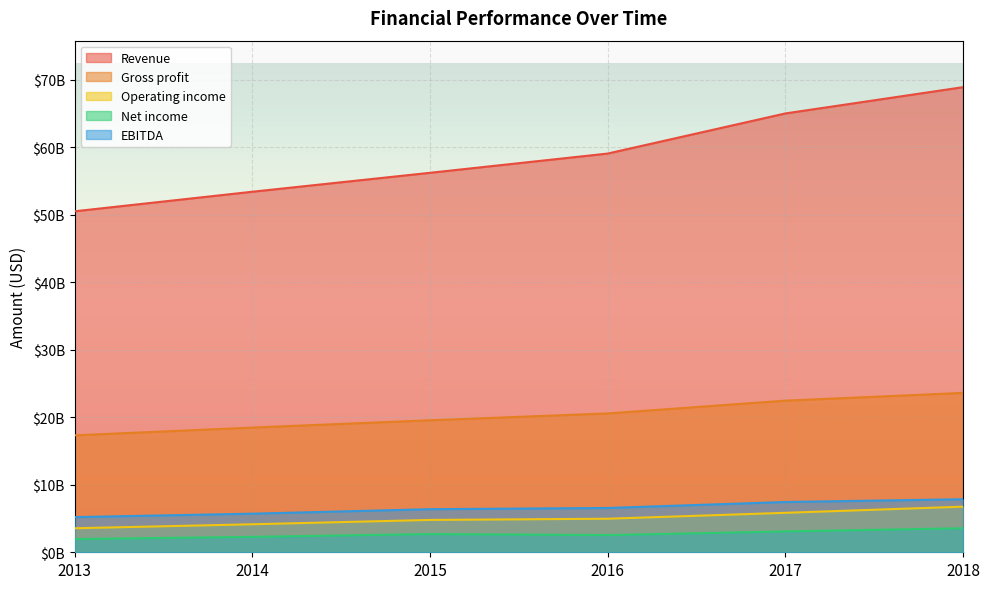

How many values in the Net income series exceed 2698000000?

2